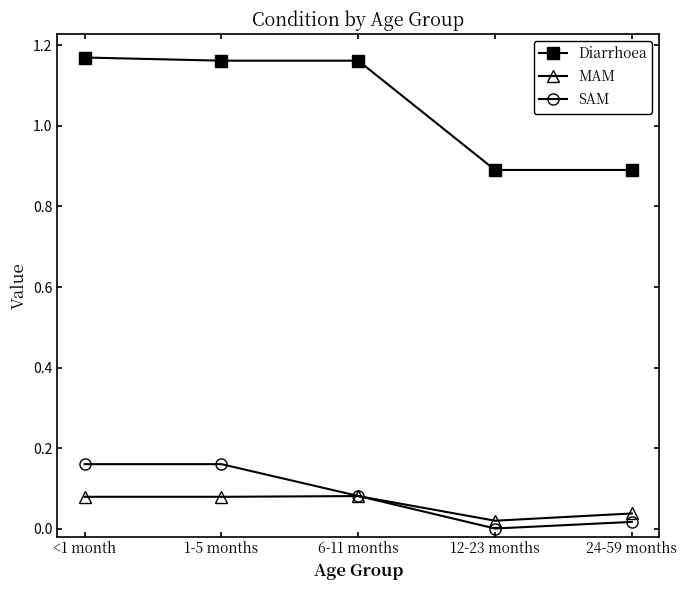

List the series in order of their peak value, lowest first.

MAM, SAM, Diarrhoea